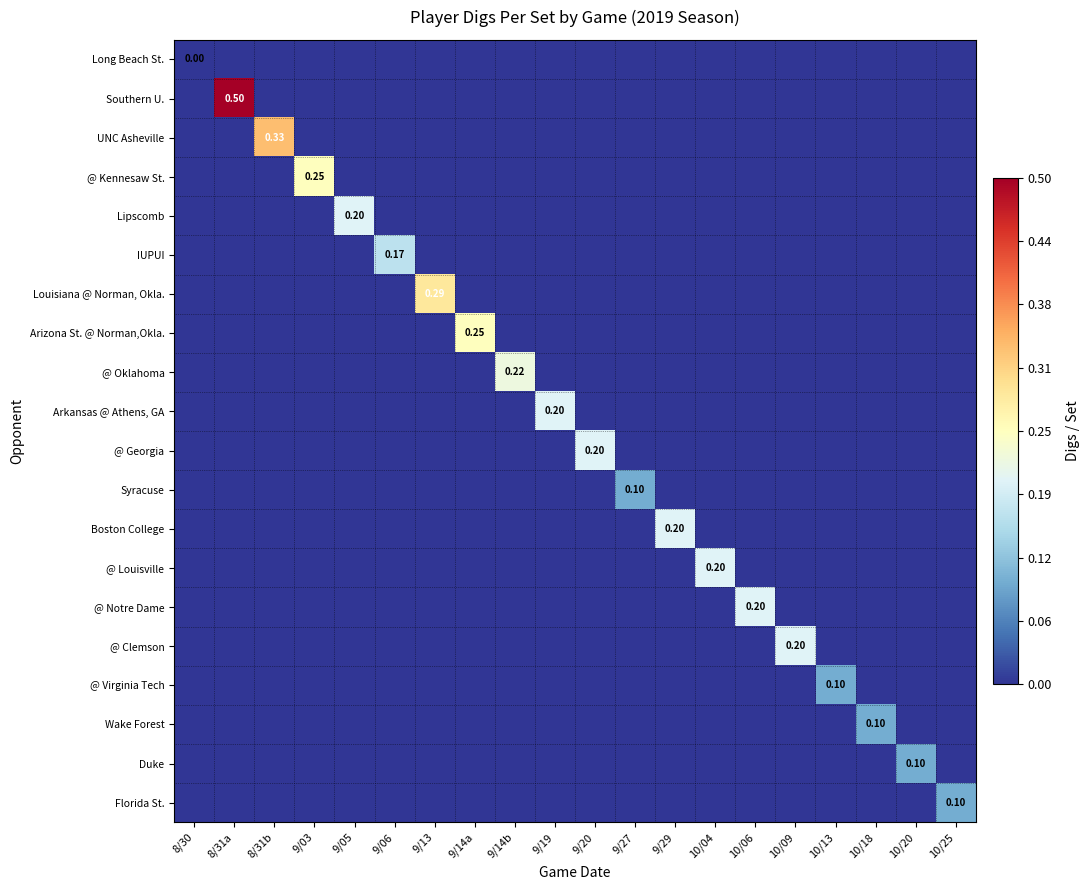

How many values in @ Clemson are above zero?

1